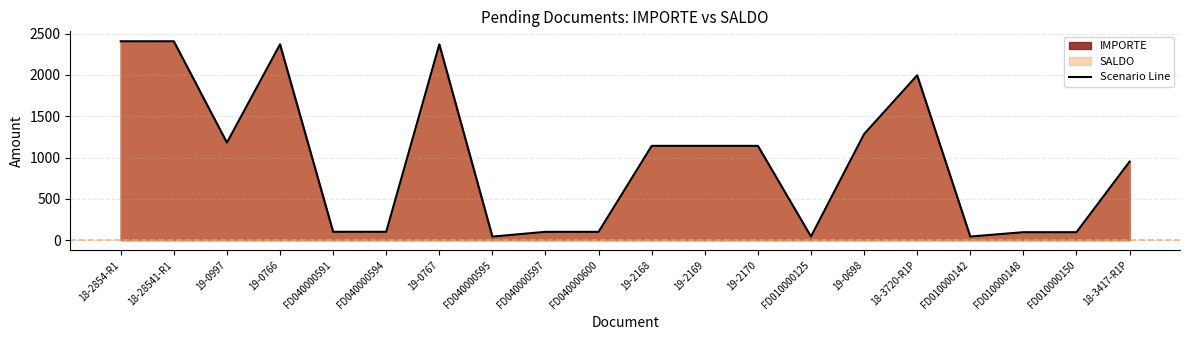

Reading left to right, what are all the values shown in this chart?

18-2854-R1=2407.2	18-28541-R1=2407.2	19-0997=1180.0	19-0766=2369.7	FD040000591=101.0	FD040000594=101.0	19-0767=2369.7	FD040000595=42.9	FD040000597=100.5	FD040000600=100.5	19-2168=1141.3	19-2169=1141.3	19-2170=1141.3	FD010000125=43.7	19-0698=1284.2	18-3720-R1P=1995.1	FD010000142=43.7	FD010000148=96.1	FD010000150=96.1	18-3417-R1P=950.5